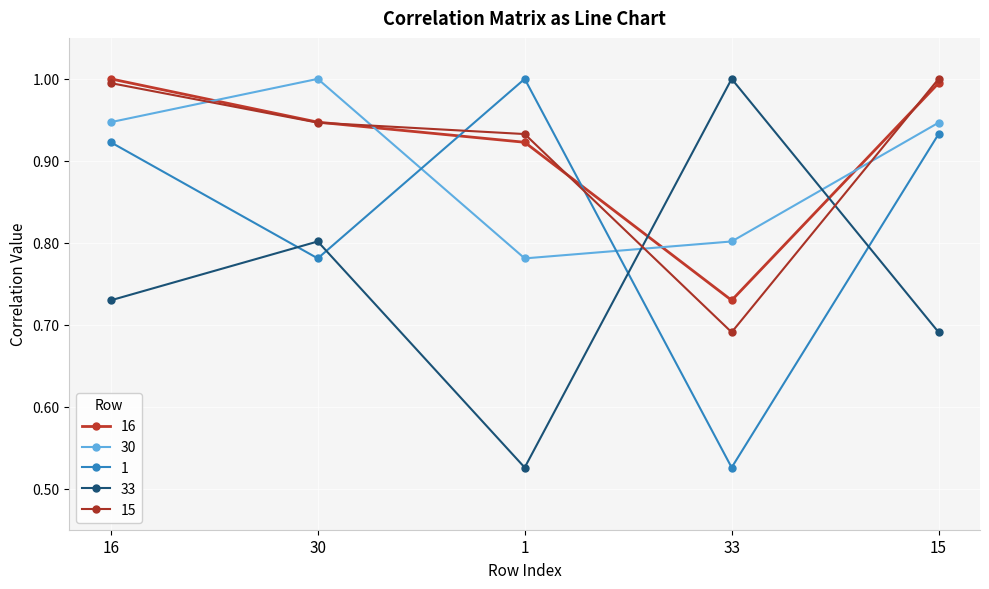

What is the sum of the 1 values at 16 and 1?

1.9